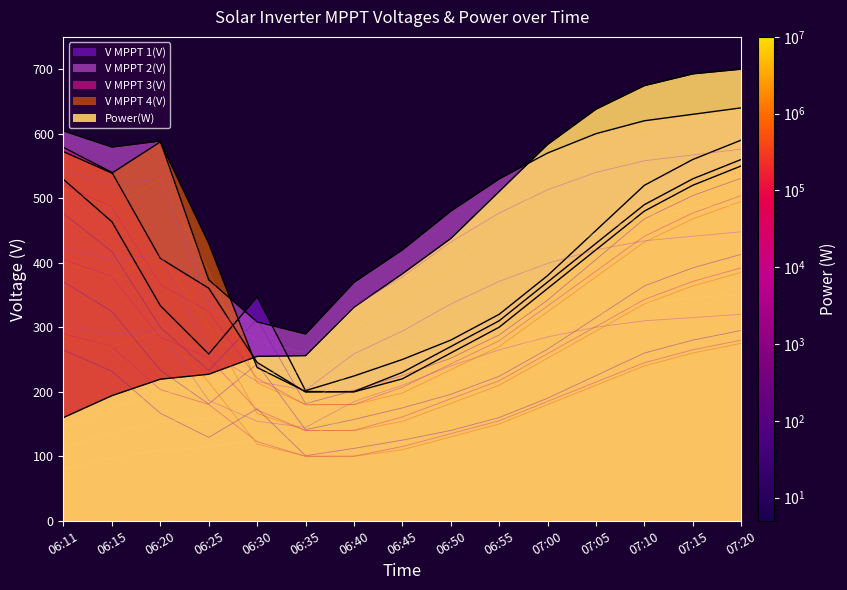

The V MPPT 3(V) series shows 310.0 at 06:55. True or false?

True